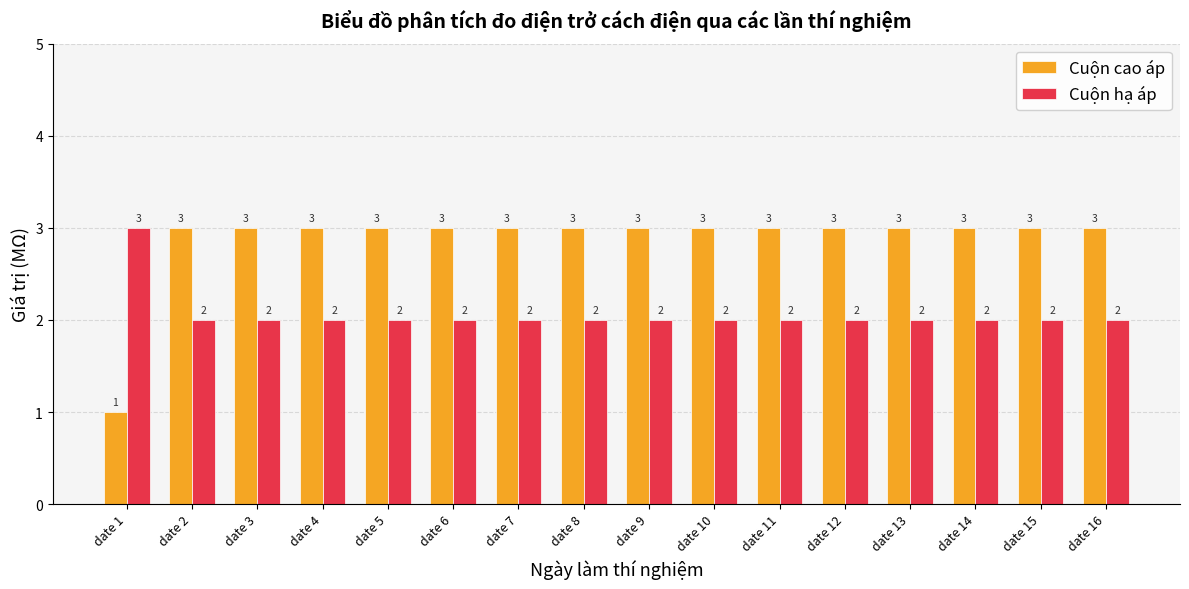

How many distinct data groups are displayed?

2